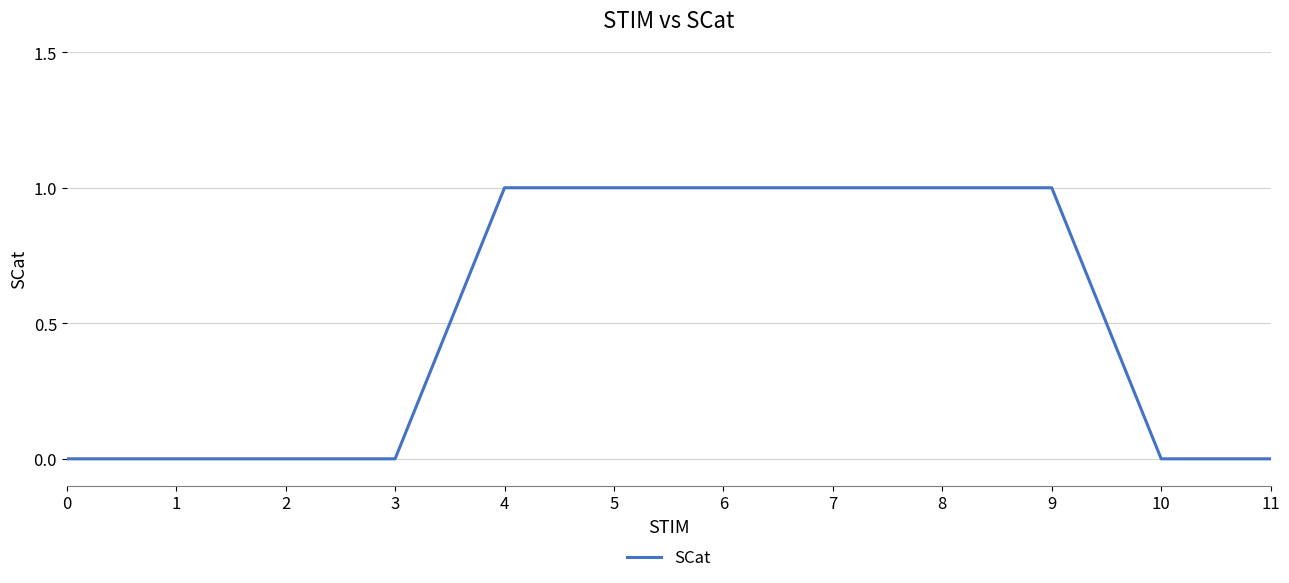

What is the difference between the maximum and second lowest values?

1